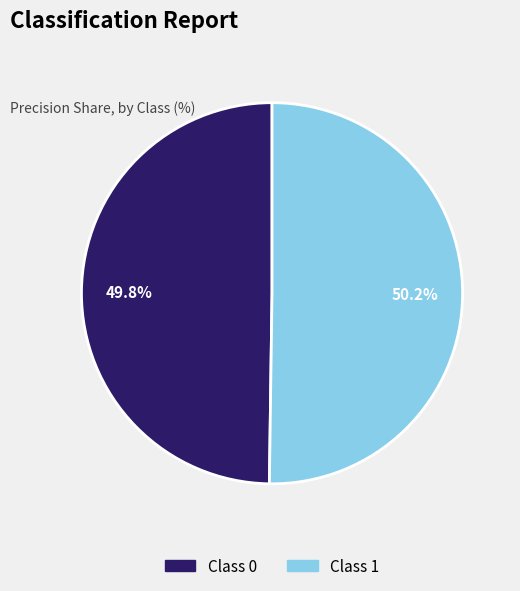

To the nearest percent, what is the average slice percentage?

50%